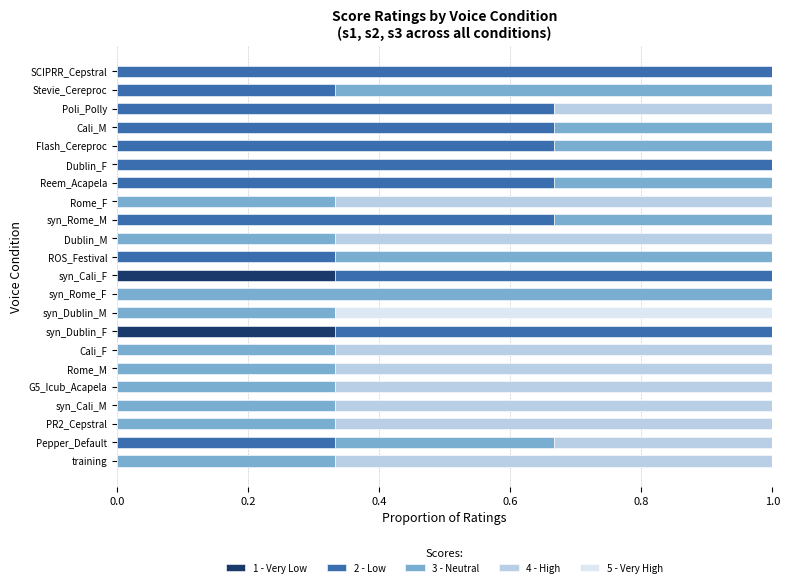

The value of 1 - Very Low at Cali_M is 0.0. True or false?

True